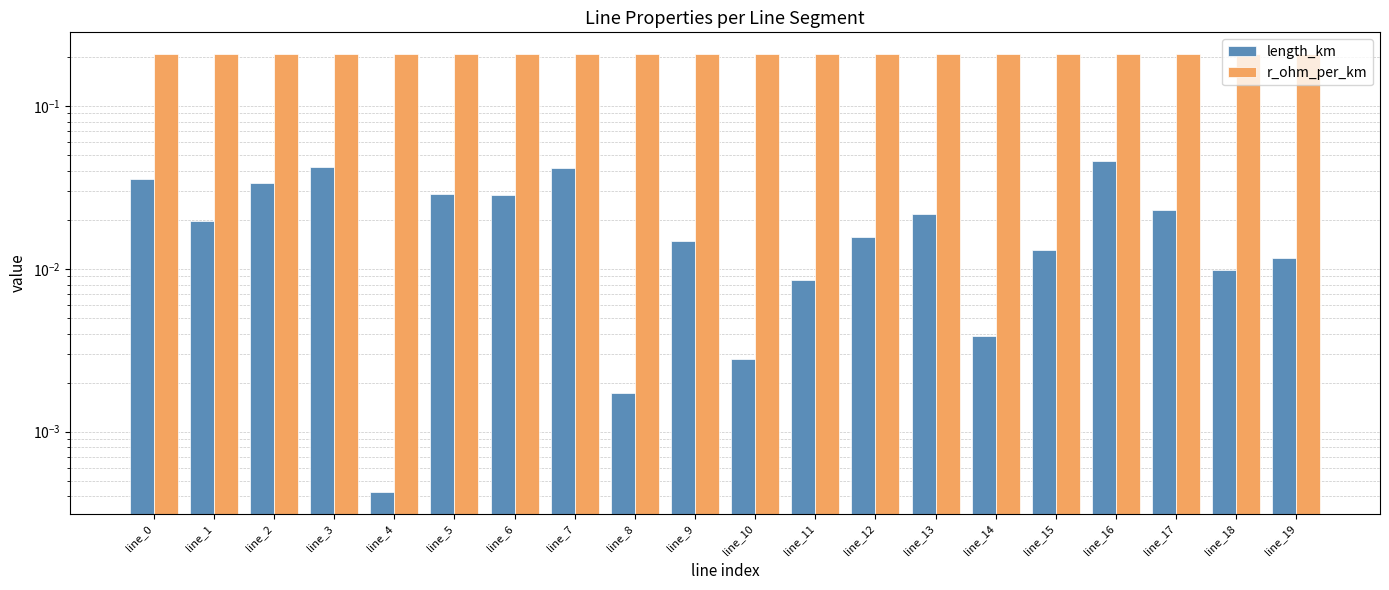

How many groups of bars are there?

20